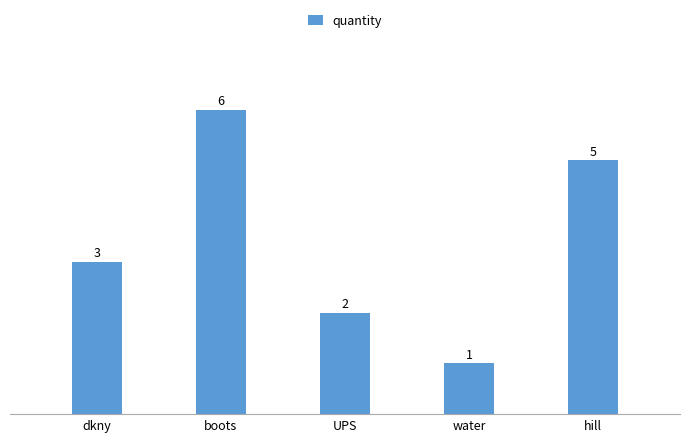

What is the difference between the second highest and second lowest values?

3